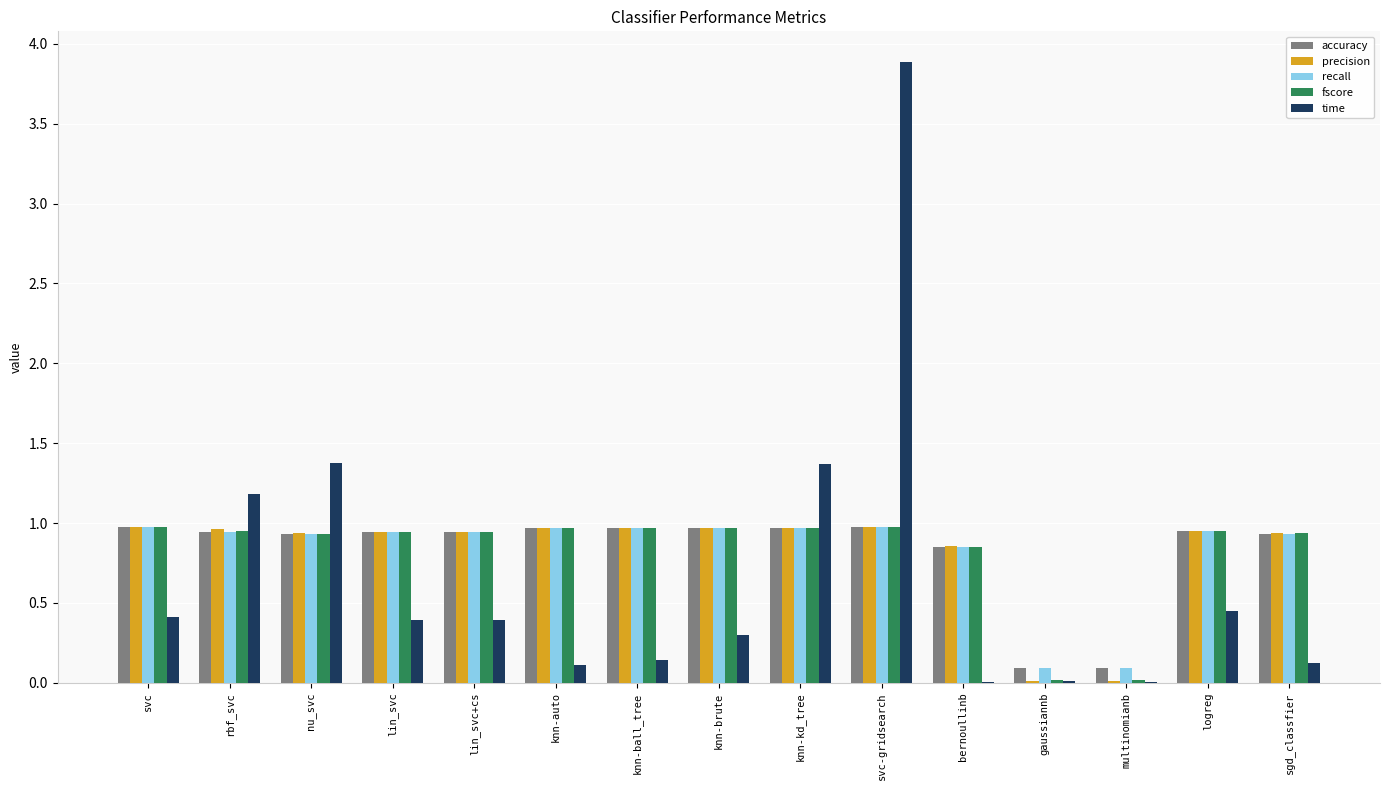

What is the greatest value displayed?

3.9